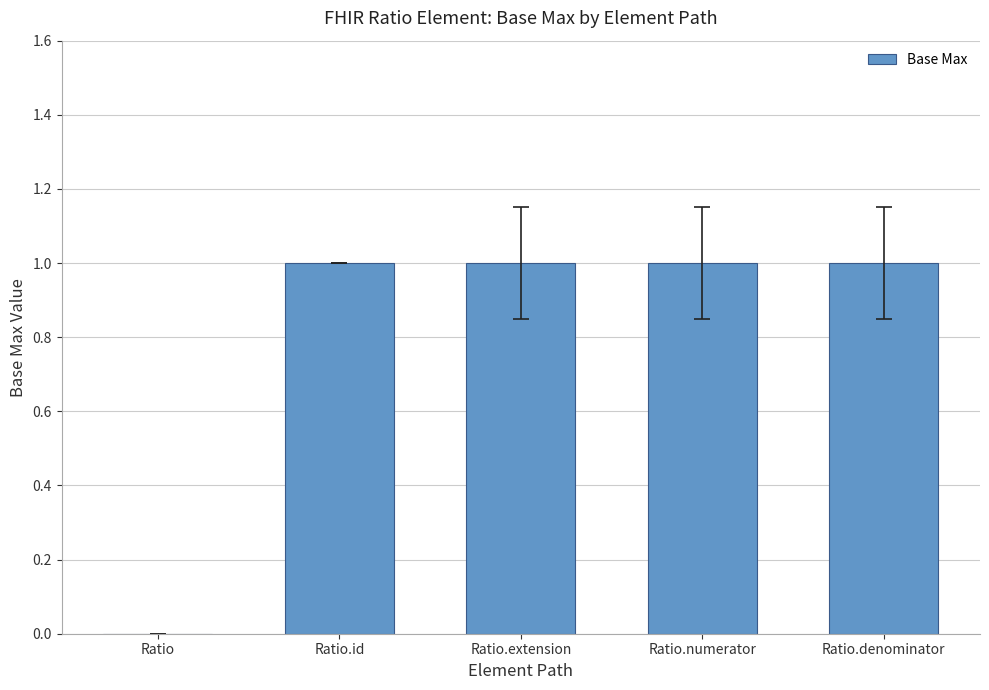

The chart shows a value of 1 at Ratio.denominator. True or false?

True